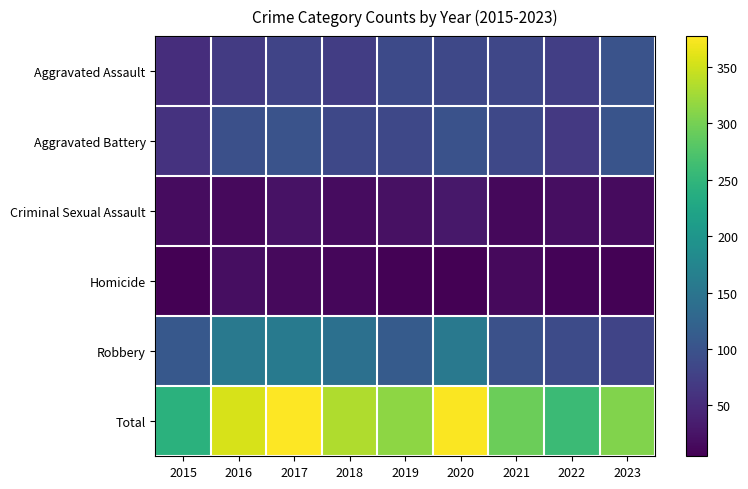

How many data points does each series have?

9